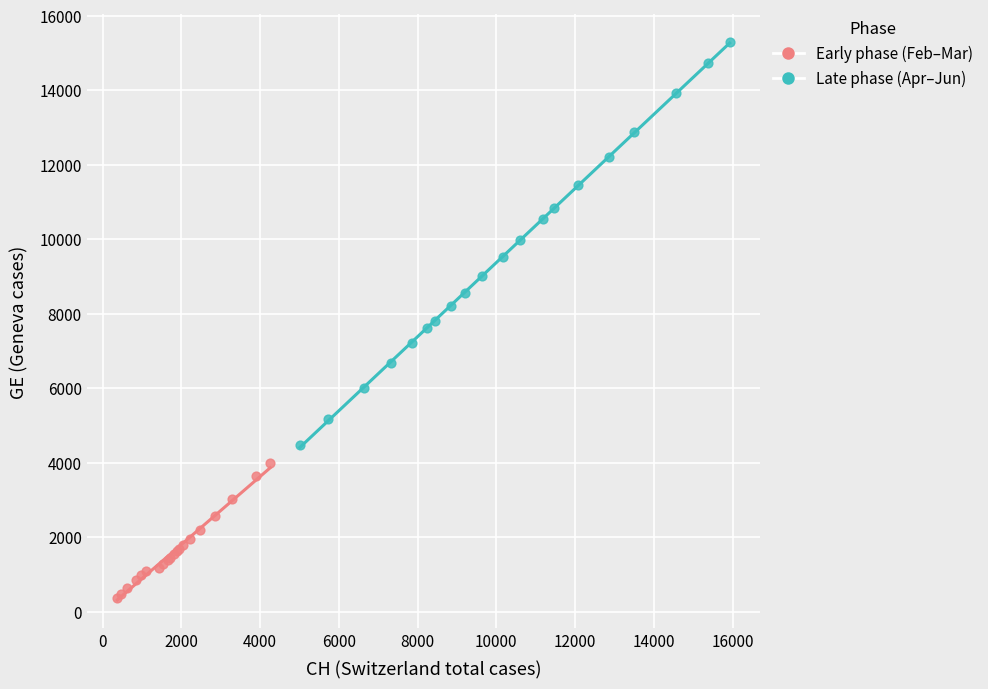

Which series has the widest spread of Y values?

Late phase (Apr–Jun)